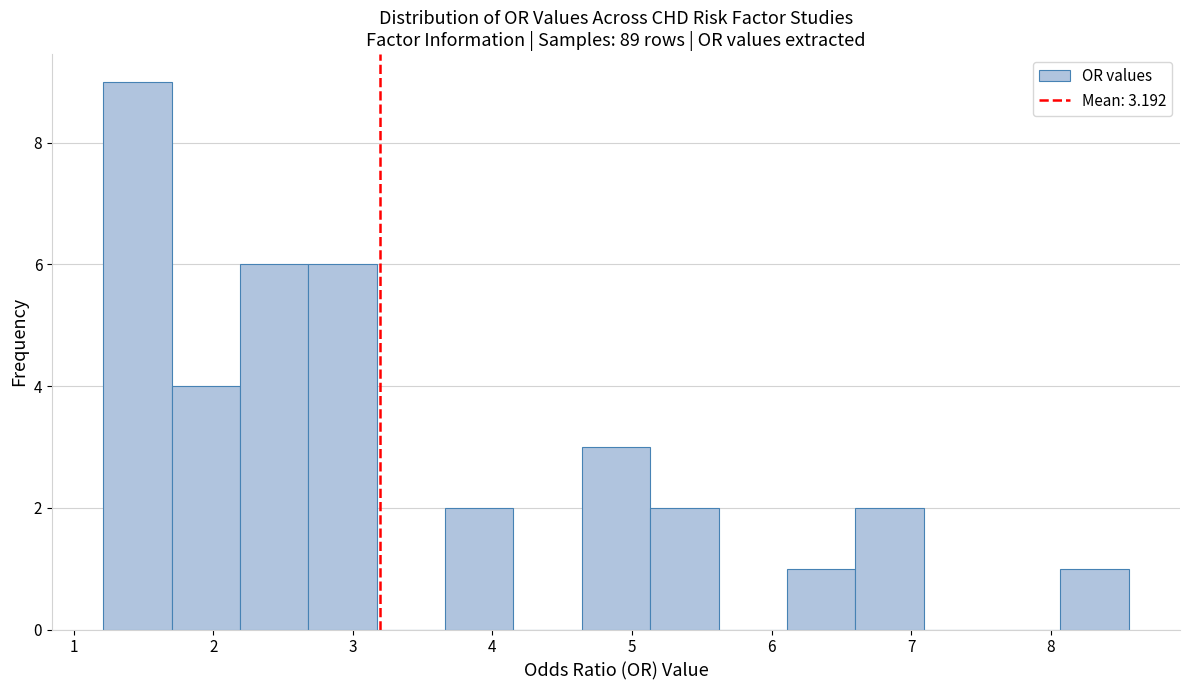

Over which range of the x-axis is the bar tallest?

1.21 to 1.70